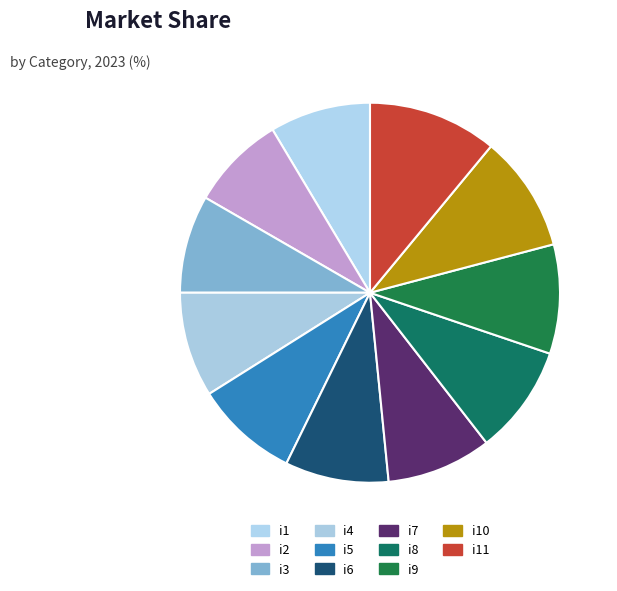

Which category has the biggest portion of the pie?

i11